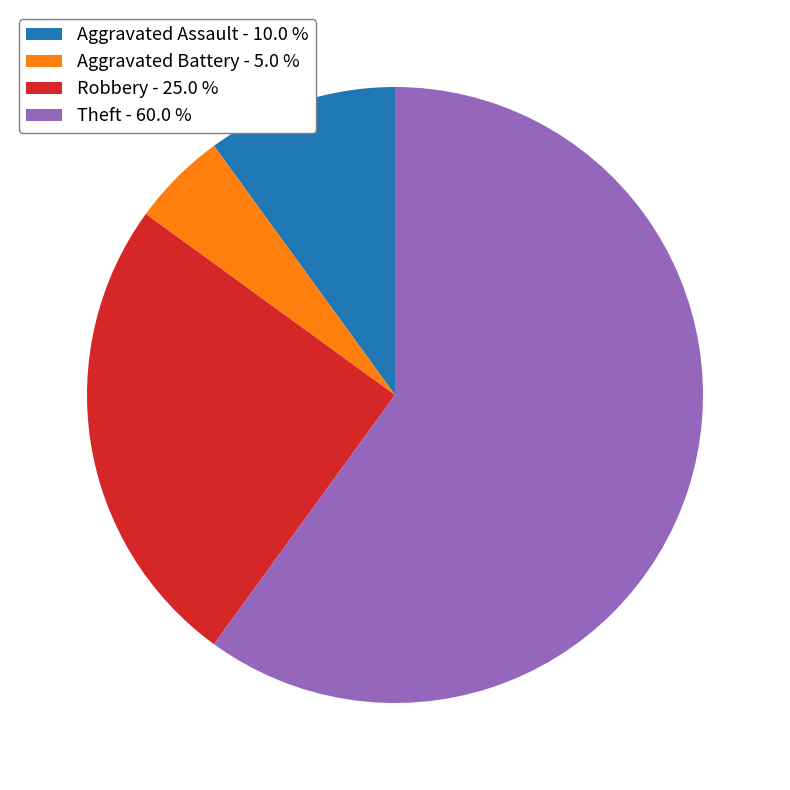

Is Theft - 60.0 % the majority of the pie?

Yes